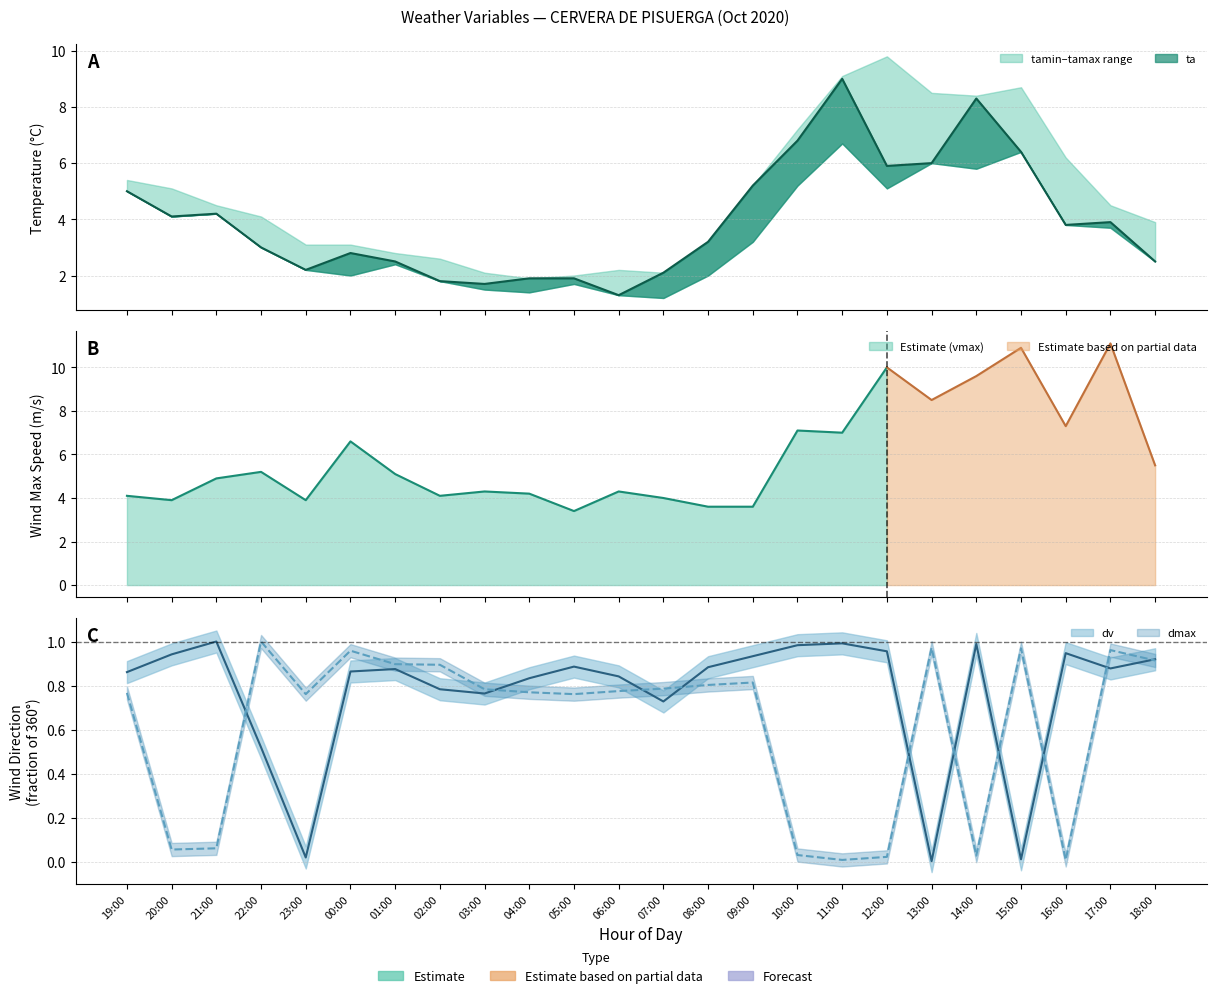

At 14:00, list the series in order from smallest to largest.

dmax, dv, ta (line)